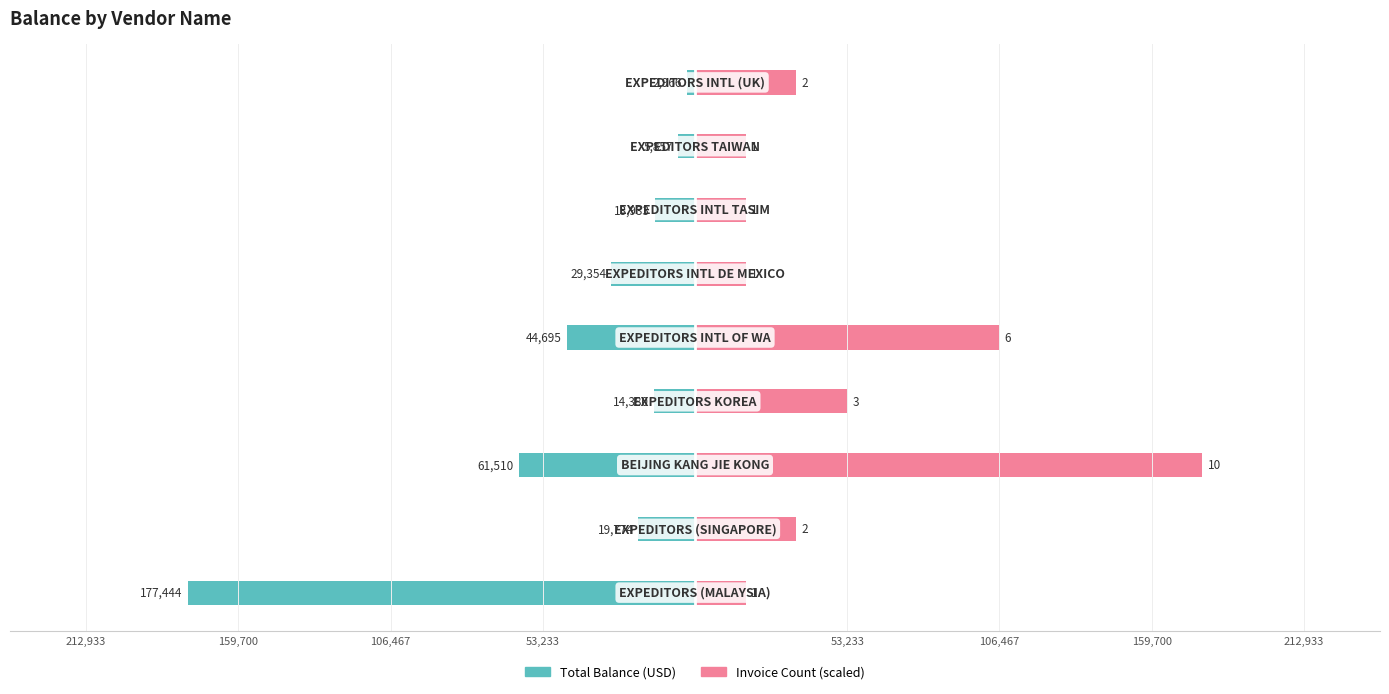

Which has a higher value, 106,467 or 159,700?

159,700